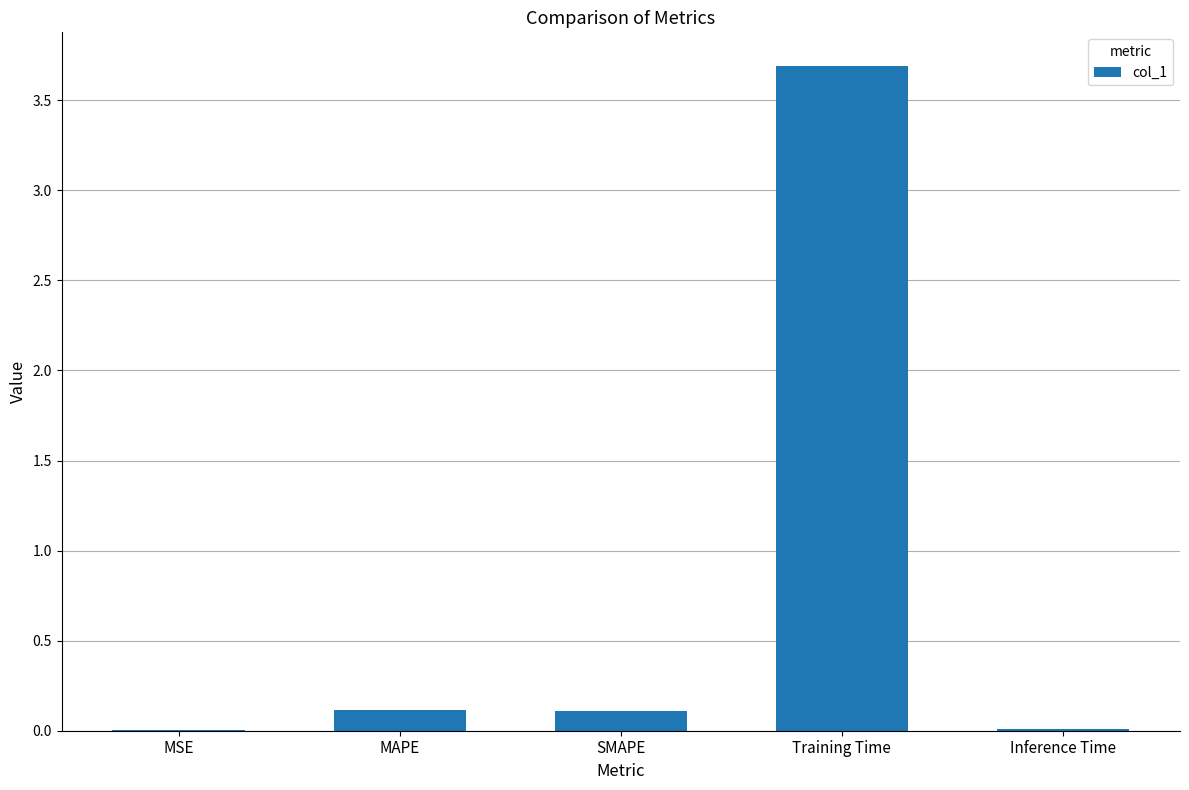

Which has a higher value, SMAPE or MSE?

SMAPE